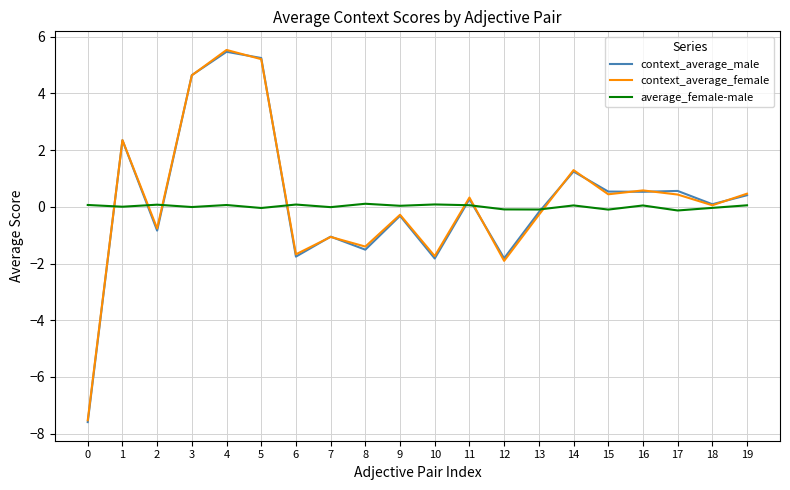

Count the number of categories in the chart.

20